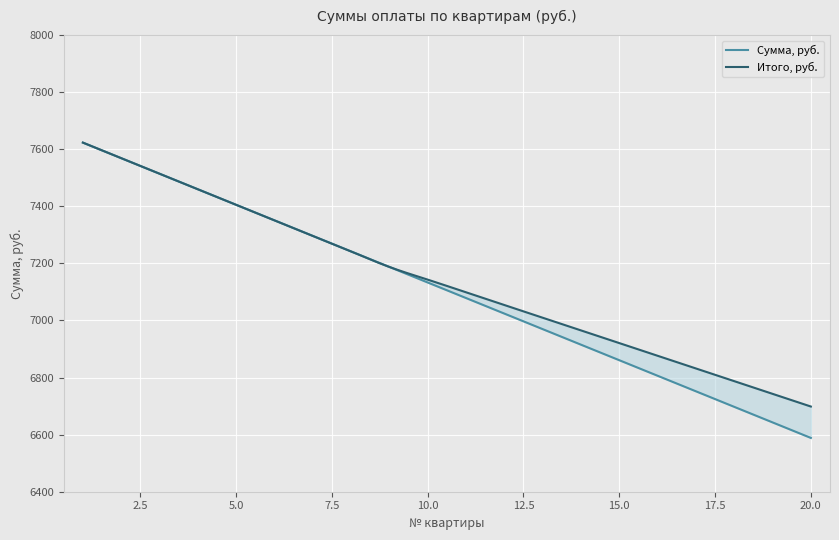

True or false: Итого, руб. and Сумма, руб. cross at least once.

False